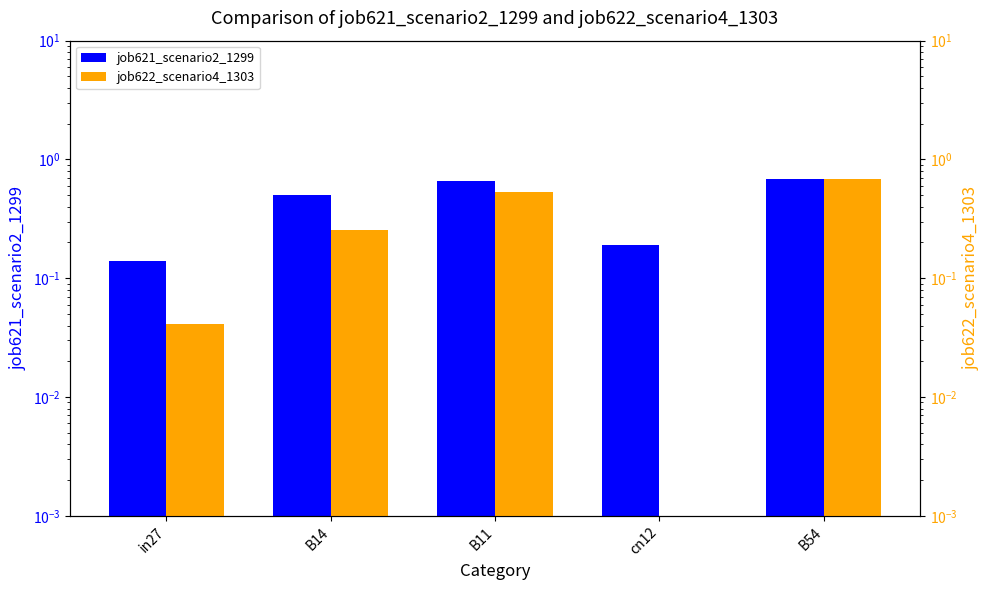

List the series in order of their peak value, highest first.

job622_scenario4_1303, job621_scenario2_1299